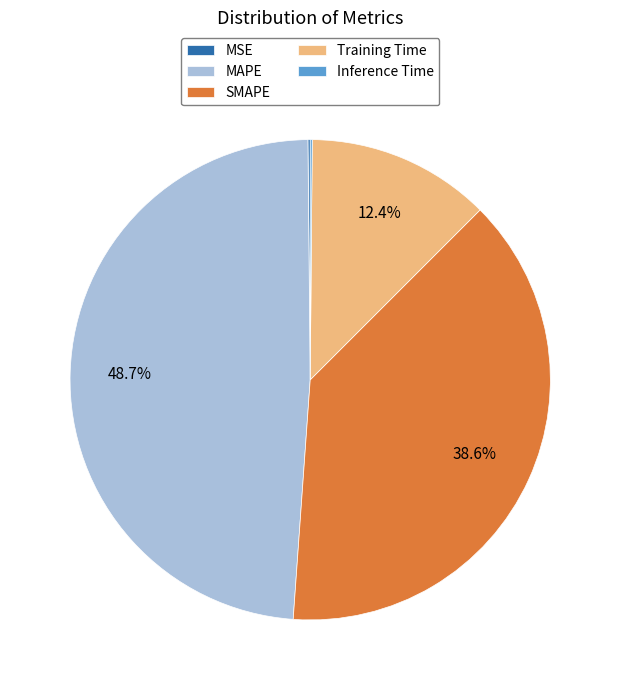

Which slice is the largest?

MAPE